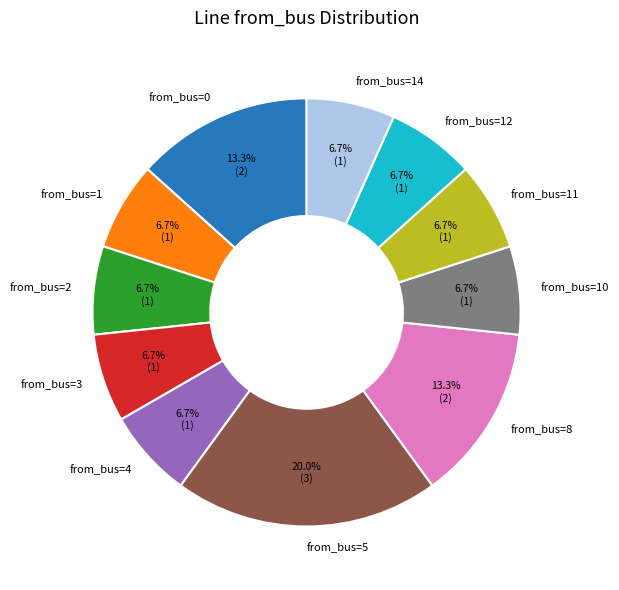

Is the sum of from_bus=3 and from_bus=12 greater than half?

No